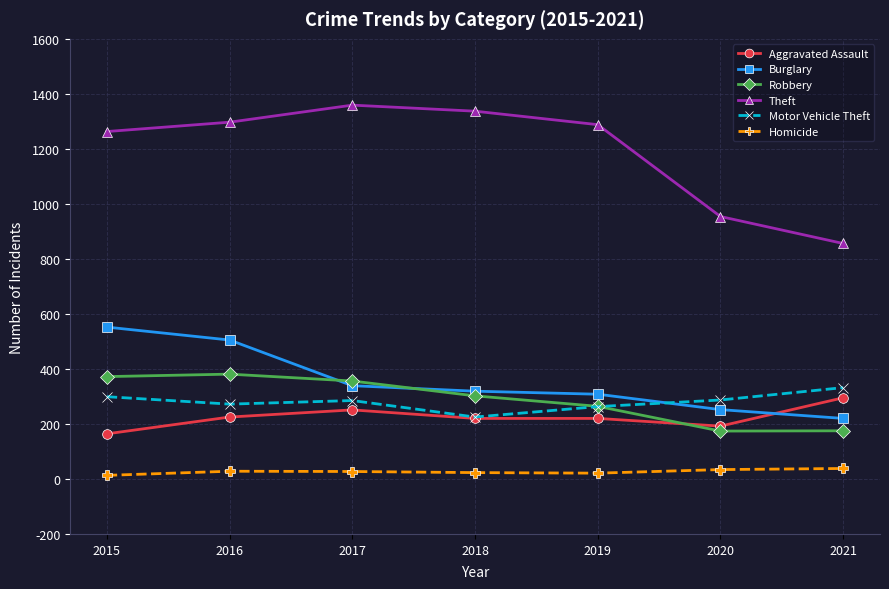

In Theft, how many points are higher than both neighbors (excluding endpoints)?

1